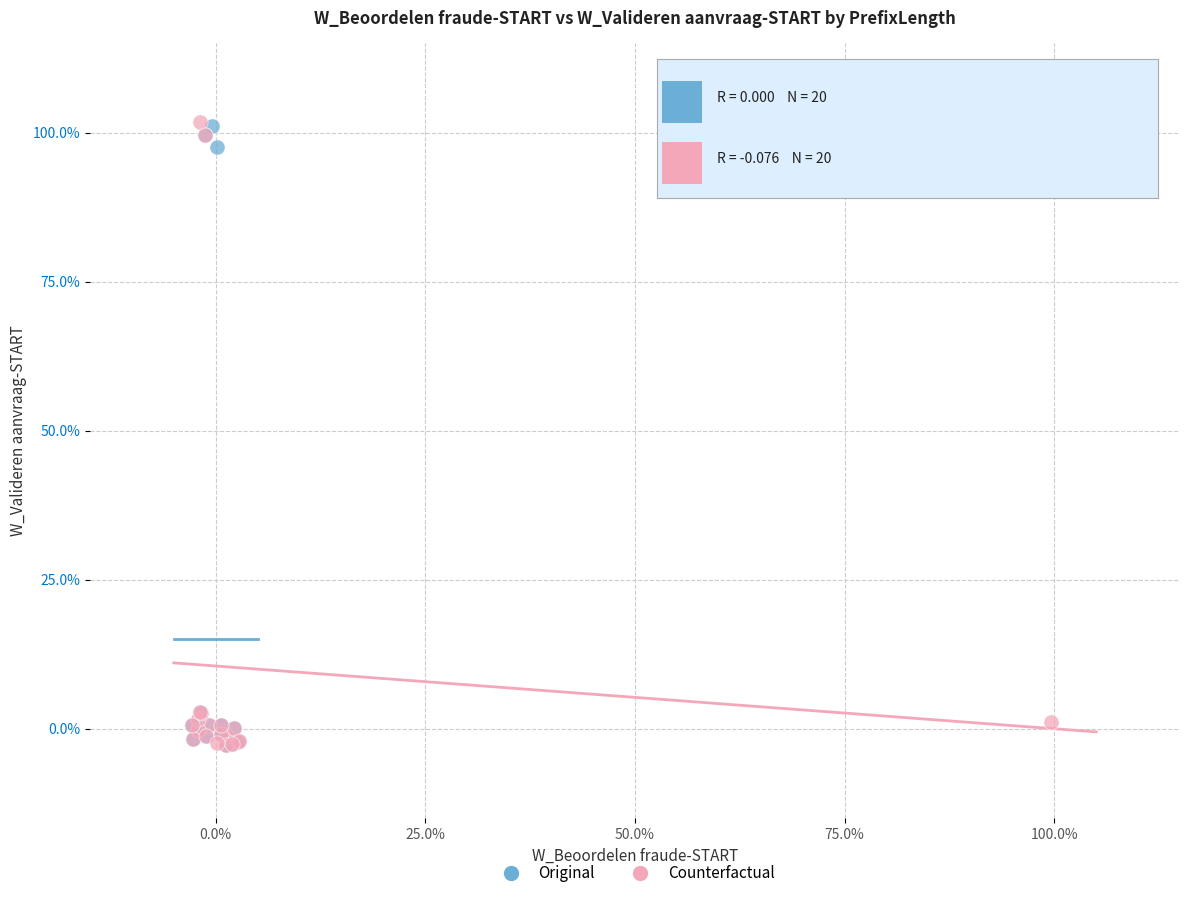

What are all the series names shown in the legend?

Original, Counterfactual